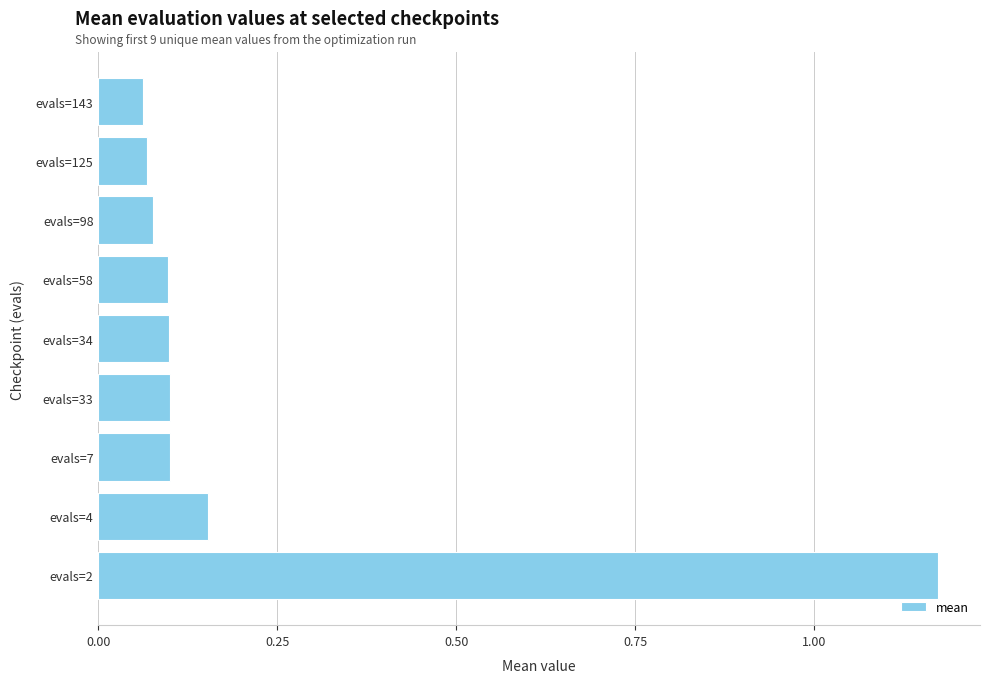

What is the difference between the maximum and minimum values?

1.1